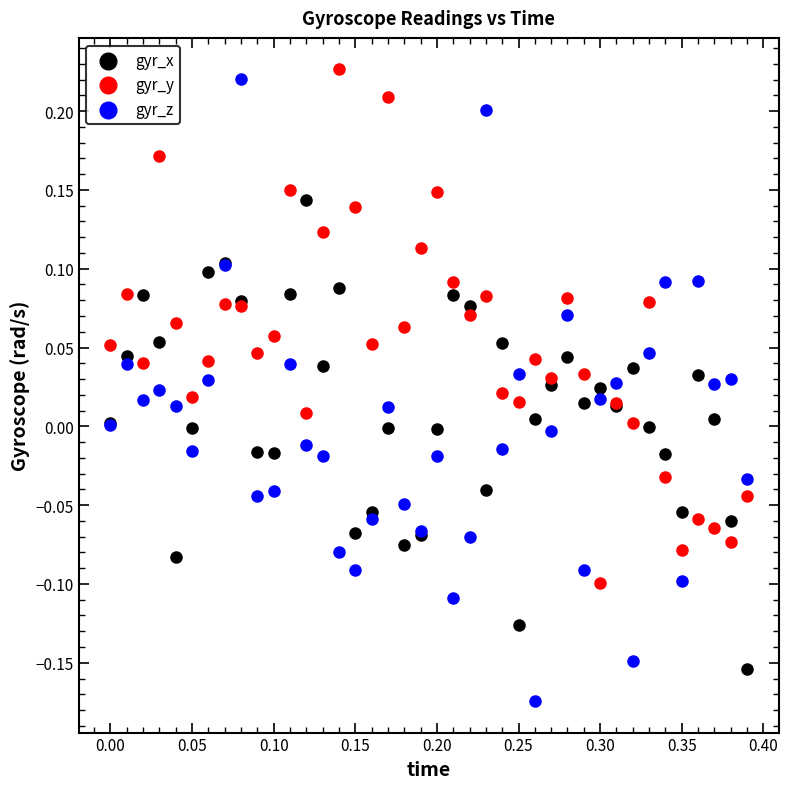

Which series contains the lowest Y value?

gyr_z